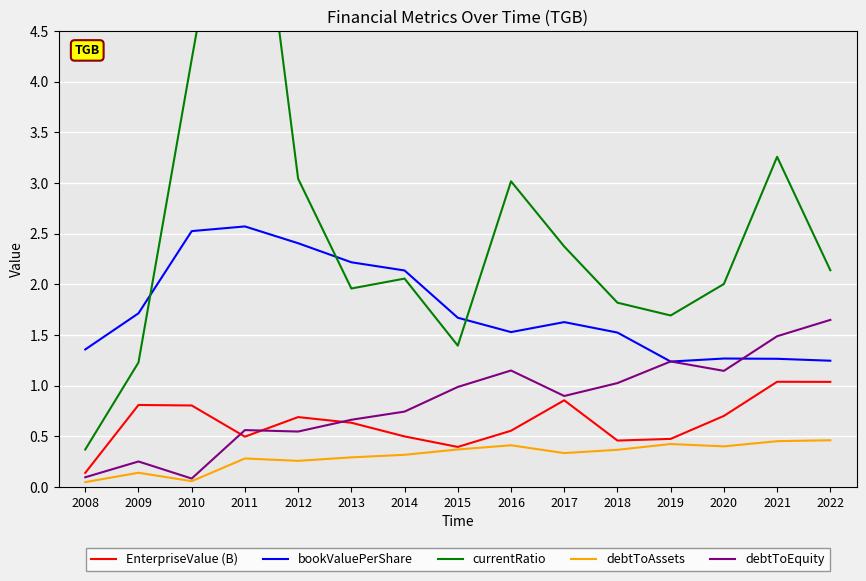

What is the minimum value for EnterpriseValue (B)?

0.1